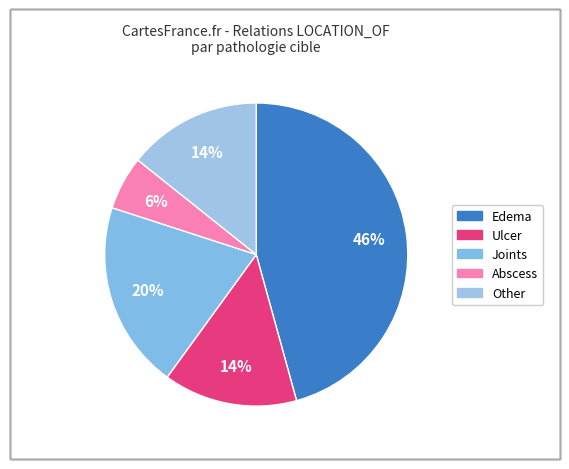

To the nearest percent, what is the average slice percentage?

20%